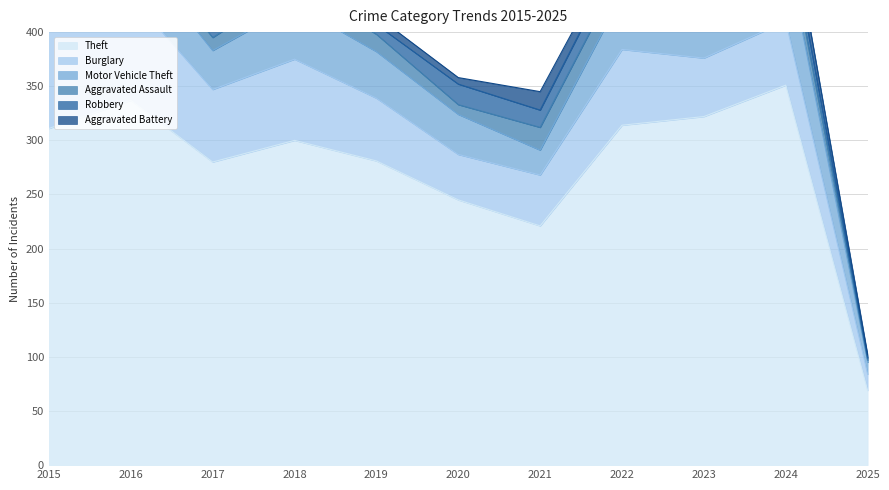

List the labels in order of Aggravated Battery value, largest first.

2024, 2021, 2023, 2015, 2016, 2017, 2022, 2018, 2019, 2020, 2025